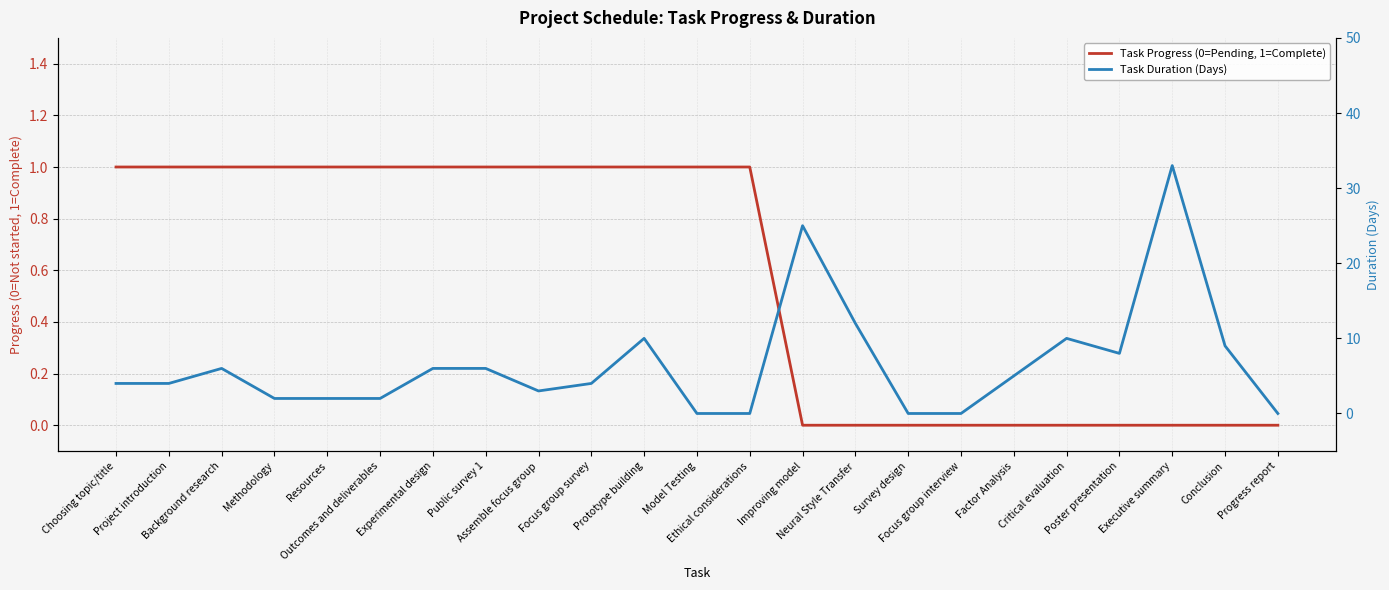

How many lines are shown in the chart?

2